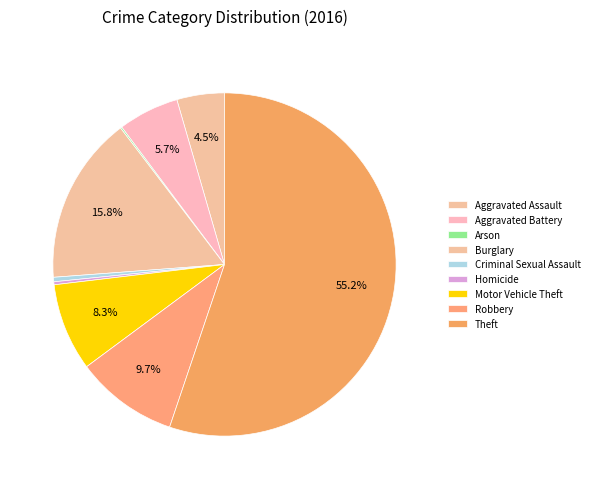

To the nearest percent, what percentage of the pie is Burglary?

16%